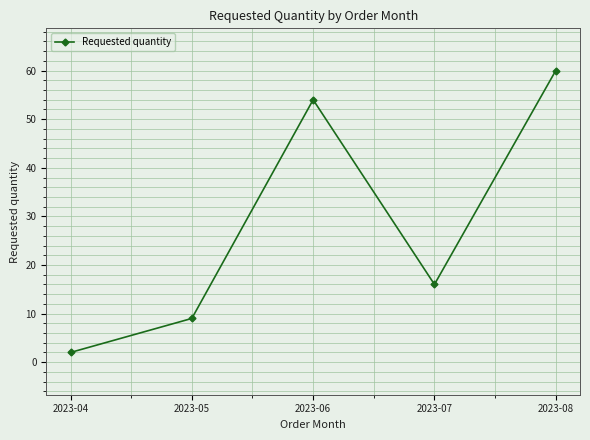

What is the approximate value at 2023-08, to the nearest 10?

60